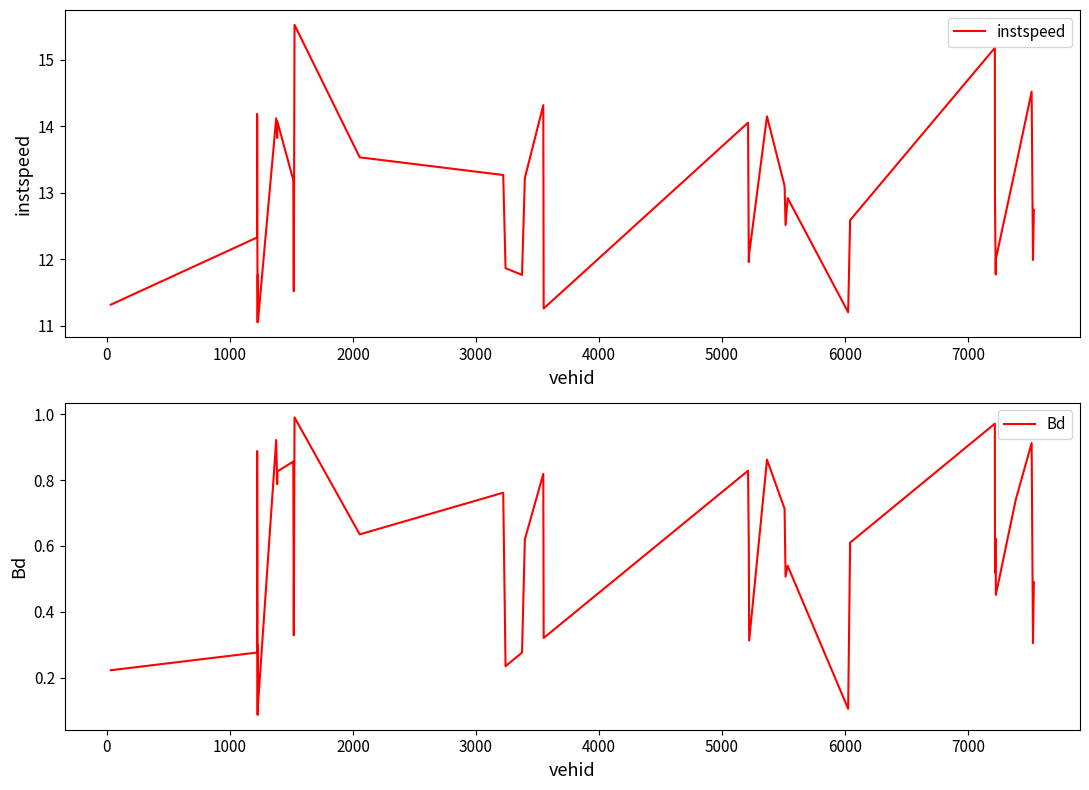

What is the maximum value for instspeed?

15.5